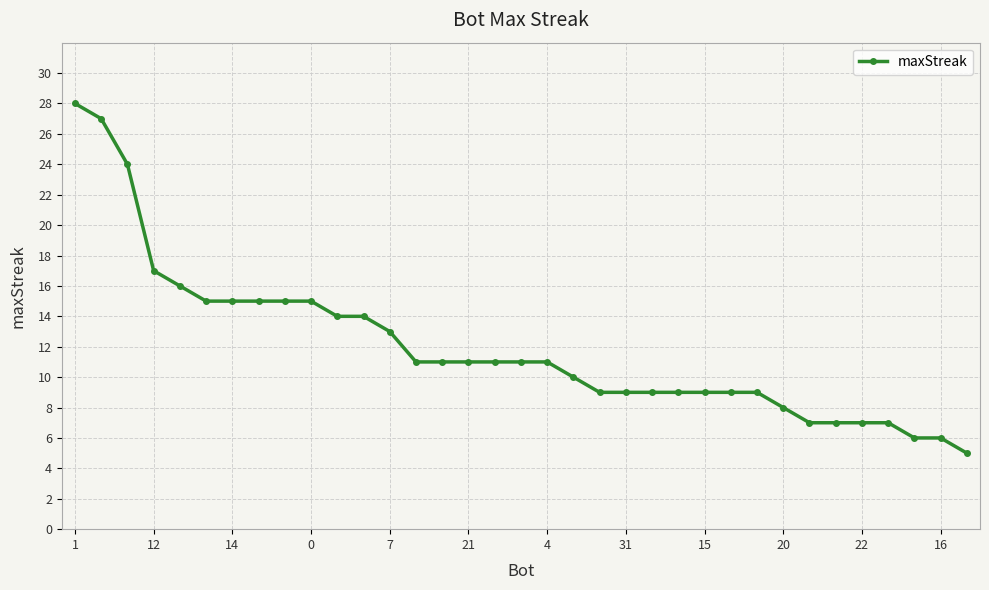

What is the average value?

12